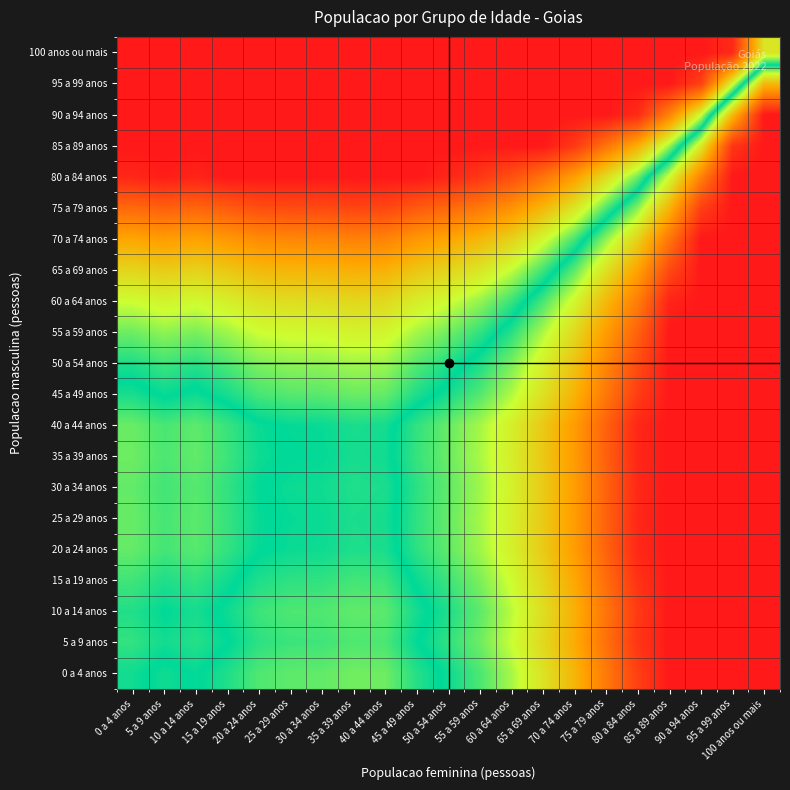

Reading right to left, list all the values displayed in this chart.

0 a 4 anos: 100 anos ou mais=1.0	95 a 99 anos=1.0	90 a 94 anos=1.0	85 a 89 anos=1.0	80 a 84 anos=0.9	75 a 79 anos=0.8	70 a 74 anos=0.7	65 a 69 anos=0.6	60 a 64 anos=0.6	55 a 59 anos=0.5	50 a 54 anos=0.5	45 a 49 anos=0.5	40 a 44 anos=0.4	35 a 39 anos=0.4	30 a 34 anos=0.5	25 a 29 anos=0.5	20 a 24 anos=0.5	15 a 19 anos=0.5	10 a 14 anos=0.5	5 a 9 anos=0.5	0 a 4 anos=0.5
5 a 9 anos: 100 anos ou mais=1.0	95 a 99 anos=1.0	90 a 94 anos=1.0	85 a 89 anos=1.0	80 a 84 anos=0.9	75 a 79 anos=0.8	70 a 74 anos=0.7	65 a 69 anos=0.7	60 a 64 anos=0.6	55 a 59 anos=0.6	50 a 54 anos=0.5	45 a 49 anos=0.5	40 a 44 anos=0.5	35 a 39 anos=0.5	30 a 34 anos=0.5	25 a 29 anos=0.5	20 a 24 anos=0.5	15 a 19 anos=0.5	10 a 14 anos=0.5	5 a 9 anos=0.5	0 a 4 anos=0.5
10 a 14 anos: 100 anos ou mais=1.0	95 a 99 anos=1.0	90 a 94 anos=1.0	85 a 89 anos=1.0	80 a 84 anos=0.9	75 a 79 anos=0.8	70 a 74 anos=0.7	65 a 69 anos=0.7	60 a 64 anos=0.6	55 a 59 anos=0.5	50 a 54 anos=0.5	45 a 49 anos=0.5	40 a 44 anos=0.5	35 a 39 anos=0.5	30 a 34 anos=0.5	25 a 29 anos=0.5	20 a 24 anos=0.5	15 a 19 anos=0.5	10 a 14 anos=0.5	5 a 9 anos=0.5	0 a 4 anos=0.5
15 a 19 anos: 100 anos ou mais=1.0	95 a 99 anos=1.0	90 a 94 anos=1.0	85 a 89 anos=1.0	80 a 84 anos=1.0	75 a 79 anos=0.9	70 a 74 anos=0.7	65 a 69 anos=0.7	60 a 64 anos=0.6	55 a 59 anos=0.6	50 a 54 anos=0.5	45 a 49 anos=0.5	40 a 44 anos=0.5	35 a 39 anos=0.5	30 a 34 anos=0.5	25 a 29 anos=0.5	20 a 24 anos=0.5	15 a 19 anos=0.5	10 a 14 anos=0.5	5 a 9 anos=0.5	0 a 4 anos=0.5
20 a 24 anos: 100 anos ou mais=1.0	95 a 99 anos=1.0	90 a 94 anos=1.0	85 a 89 anos=1.0	80 a 84 anos=1.0	75 a 79 anos=0.9	70 a 74 anos=0.8	65 a 69 anos=0.7	60 a 64 anos=0.6	55 a 59 anos=0.6	50 a 54 anos=0.5	45 a 49 anos=0.5	40 a 44 anos=0.5	35 a 39 anos=0.5	30 a 34 anos=0.5	25 a 29 anos=0.5	20 a 24 anos=0.5	15 a 19 anos=0.5	10 a 14 anos=0.5	5 a 9 anos=0.5	0 a 4 anos=0.5
25 a 29 anos: 100 anos ou mais=1.0	95 a 99 anos=1.0	90 a 94 anos=1.0	85 a 89 anos=1.0	80 a 84 anos=1.0	75 a 79 anos=0.9	70 a 74 anos=0.8	65 a 69 anos=0.7	60 a 64 anos=0.6	55 a 59 anos=0.6	50 a 54 anos=0.5	45 a 49 anos=0.5	40 a 44 anos=0.5	35 a 39 anos=0.5	30 a 34 anos=0.5	25 a 29 anos=0.5	20 a 24 anos=0.5	15 a 19 anos=0.5	10 a 14 anos=0.5	5 a 9 anos=0.5	0 a 4 anos=0.6
30 a 34 anos: 100 anos ou mais=1.0	95 a 99 anos=1.0	90 a 94 anos=1.0	85 a 89 anos=1.0	80 a 84 anos=1.0	75 a 79 anos=0.9	70 a 74 anos=0.8	65 a 69 anos=0.7	60 a 64 anos=0.6	55 a 59 anos=0.6	50 a 54 anos=0.5	45 a 49 anos=0.5	40 a 44 anos=0.5	35 a 39 anos=0.5	30 a 34 anos=0.5	25 a 29 anos=0.5	20 a 24 anos=0.5	15 a 19 anos=0.5	10 a 14 anos=0.5	5 a 9 anos=0.5	0 a 4 anos=0.5
35 a 39 anos: 100 anos ou mais=1.0	95 a 99 anos=1.0	90 a 94 anos=1.0	85 a 89 anos=1.0	80 a 84 anos=1.0	75 a 79 anos=0.9	70 a 74 anos=0.8	65 a 69 anos=0.7	60 a 64 anos=0.6	55 a 59 anos=0.6	50 a 54 anos=0.6	45 a 49 anos=0.5	40 a 44 anos=0.5	35 a 39 anos=0.5	30 a 34 anos=0.5	25 a 29 anos=0.5	20 a 24 anos=0.5	15 a 19 anos=0.5	10 a 14 anos=0.5	5 a 9 anos=0.5	0 a 4 anos=0.6
40 a 44 anos: 100 anos ou mais=1.0	95 a 99 anos=1.0	90 a 94 anos=1.0	85 a 89 anos=1.0	80 a 84 anos=1.0	75 a 79 anos=0.9	70 a 74 anos=0.8	65 a 69 anos=0.7	60 a 64 anos=0.6	55 a 59 anos=0.6	50 a 54 anos=0.6	45 a 49 anos=0.5	40 a 44 anos=0.5	35 a 39 anos=0.5	30 a 34 anos=0.5	25 a 29 anos=0.5	20 a 24 anos=0.5	15 a 19 anos=0.5	10 a 14 anos=0.5	5 a 9 anos=0.5	0 a 4 anos=0.6
45 a 49 anos: 100 anos ou mais=1.0	95 a 99 anos=1.0	90 a 94 anos=1.0	85 a 89 anos=1.0	80 a 84 anos=0.9	75 a 79 anos=0.8	70 a 74 anos=0.7	65 a 69 anos=0.6	60 a 64 anos=0.6	55 a 59 anos=0.5	50 a 54 anos=0.5	45 a 49 anos=0.5	40 a 44 anos=0.5	35 a 39 anos=0.4	30 a 34 anos=0.5	25 a 29 anos=0.5	20 a 24 anos=0.5	15 a 19 anos=0.5	10 a 14 anos=0.5	5 a 9 anos=0.5	0 a 4 anos=0.5
50 a 54 anos: 100 anos ou mais=1.0	95 a 99 anos=1.0	90 a 94 anos=1.0	85 a 89 anos=1.0	80 a 84 anos=0.9	75 a 79 anos=0.8	70 a 74 anos=0.7	65 a 69 anos=0.6	60 a 64 anos=0.6	55 a 59 anos=0.5	50 a 54 anos=0.5	45 a 49 anos=0.5	40 a 44 anos=0.4	35 a 39 anos=0.4	30 a 34 anos=0.4	25 a 29 anos=0.4	20 a 24 anos=0.4	15 a 19 anos=0.5	10 a 14 anos=0.5	5 a 9 anos=0.5	0 a 4 anos=0.5
55 a 59 anos: 100 anos ou mais=1.0	95 a 99 anos=1.0	90 a 94 anos=1.0	85 a 89 anos=1.0	80 a 84 anos=0.9	75 a 79 anos=0.8	70 a 74 anos=0.7	65 a 69 anos=0.6	60 a 64 anos=0.5	55 a 59 anos=0.5	50 a 54 anos=0.4	45 a 49 anos=0.4	40 a 44 anos=0.4	35 a 39 anos=0.4	30 a 34 anos=0.4	25 a 29 anos=0.4	20 a 24 anos=0.4	15 a 19 anos=0.4	10 a 14 anos=0.4	5 a 9 anos=0.4	0 a 4 anos=0.4
60 a 64 anos: 100 anos ou mais=1.0	95 a 99 anos=1.0	90 a 94 anos=1.0	85 a 89 anos=1.0	80 a 84 anos=0.8	75 a 79 anos=0.7	70 a 74 anos=0.6	65 a 69 anos=0.5	60 a 64 anos=0.5	55 a 59 anos=0.4	50 a 54 anos=0.4	45 a 49 anos=0.4	40 a 44 anos=0.3	35 a 39 anos=0.3	30 a 34 anos=0.3	25 a 29 anos=0.3	20 a 24 anos=0.4	15 a 19 anos=0.4	10 a 14 anos=0.4	5 a 9 anos=0.4	0 a 4 anos=0.4
65 a 69 anos: 100 anos ou mais=1.0	95 a 99 anos=1.0	90 a 94 anos=1.0	85 a 89 anos=0.9	80 a 84 anos=0.8	75 a 79 anos=0.6	70 a 74 anos=0.5	65 a 69 anos=0.5	60 a 64 anos=0.4	55 a 59 anos=0.4	50 a 54 anos=0.3	45 a 49 anos=0.3	40 a 44 anos=0.3	35 a 39 anos=0.3	30 a 34 anos=0.3	25 a 29 anos=0.3	20 a 24 anos=0.3	15 a 19 anos=0.3	10 a 14 anos=0.3	5 a 9 anos=0.3	0 a 4 anos=0.3
70 a 74 anos: 100 anos ou mais=1.0	95 a 99 anos=1.0	90 a 94 anos=1.0	85 a 89 anos=0.8	80 a 84 anos=0.7	75 a 79 anos=0.6	70 a 74 anos=0.5	65 a 69 anos=0.4	60 a 64 anos=0.3	55 a 59 anos=0.3	50 a 54 anos=0.2	45 a 49 anos=0.2	40 a 44 anos=0.2	35 a 39 anos=0.2	30 a 34 anos=0.2	25 a 29 anos=0.2	20 a 24 anos=0.2	15 a 19 anos=0.2	10 a 14 anos=0.2	5 a 9 anos=0.2	0 a 4 anos=0.3
75 a 79 anos: 100 anos ou mais=1.0	95 a 99 anos=1.0	90 a 94 anos=0.9	85 a 89 anos=0.7	80 a 84 anos=0.6	75 a 79 anos=0.5	70 a 74 anos=0.4	65 a 69 anos=0.3	60 a 64 anos=0.2	55 a 59 anos=0.2	50 a 54 anos=0.1	45 a 49 anos=0.1	40 a 44 anos=0.1	35 a 39 anos=0.1	30 a 34 anos=0.1	25 a 29 anos=0.1	20 a 24 anos=0.1	15 a 19 anos=0.1	10 a 14 anos=0.1	5 a 9 anos=0.1	0 a 4 anos=0.1
80 a 84 anos: 100 anos ou mais=1.0	95 a 99 anos=1.0	90 a 94 anos=0.8	85 a 89 anos=0.6	80 a 84 anos=0.4	75 a 79 anos=0.3	70 a 74 anos=0.2	65 a 69 anos=0.2	60 a 64 anos=0.1	55 a 59 anos=0.1	50 a 54 anos=0.0	45 a 49 anos=0.0	40 a 44 anos=0.0	35 a 39 anos=0.0	30 a 34 anos=0.0	25 a 29 anos=0.0	20 a 24 anos=0.0	15 a 19 anos=0.0	10 a 14 anos=0.0	5 a 9 anos=0.0	0 a 4 anos=0.0
85 a 89 anos: 100 anos ou mais=1.0	95 a 99 anos=0.9	90 a 94 anos=0.6	85 a 89 anos=0.4	80 a 84 anos=0.3	75 a 79 anos=0.2	70 a 74 anos=0.1	65 a 69 anos=0.0	60 a 64 anos=0.0	55 a 59 anos=0.0	50 a 54 anos=0.0	45 a 49 anos=0.0	40 a 44 anos=0.0	35 a 39 anos=0.0	30 a 34 anos=0.0	25 a 29 anos=0.0	20 a 24 anos=0.0	15 a 19 anos=0.0	10 a 14 anos=0.0	5 a 9 anos=0.0	0 a 4 anos=0.0
90 a 94 anos: 100 anos ou mais=1.0	95 a 99 anos=0.7	90 a 94 anos=0.4	85 a 89 anos=0.2	80 a 84 anos=0.0	75 a 79 anos=0.0	70 a 74 anos=0.0	65 a 69 anos=0.0	60 a 64 anos=0.0	55 a 59 anos=0.0	50 a 54 anos=0.0	45 a 49 anos=0.0	40 a 44 anos=0.0	35 a 39 anos=0.0	30 a 34 anos=0.0	25 a 29 anos=0.0	20 a 24 anos=0.0	15 a 19 anos=0.0	10 a 14 anos=0.0	5 a 9 anos=0.0	0 a 4 anos=0.0
95 a 99 anos: 100 anos ou mais=0.7	95 a 99 anos=0.4	90 a 94 anos=0.1	85 a 89 anos=0.0	80 a 84 anos=0.0	75 a 79 anos=0.0	70 a 74 anos=0.0	65 a 69 anos=0.0	60 a 64 anos=0.0	55 a 59 anos=0.0	50 a 54 anos=0.0	45 a 49 anos=0.0	40 a 44 anos=0.0	35 a 39 anos=0.0	30 a 34 anos=0.0	25 a 29 anos=0.0	20 a 24 anos=0.0	15 a 19 anos=0.0	10 a 14 anos=0.0	5 a 9 anos=0.0	0 a 4 anos=0.0
100 anos ou mais: 100 anos ou mais=0.4	95 a 99 anos=0.0	90 a 94 anos=0.0	85 a 89 anos=0.0	80 a 84 anos=0.0	75 a 79 anos=0.0	70 a 74 anos=0.0	65 a 69 anos=0.0	60 a 64 anos=0.0	55 a 59 anos=0.0	50 a 54 anos=0.0	45 a 49 anos=0.0	40 a 44 anos=0.0	35 a 39 anos=0.0	30 a 34 anos=0.0	25 a 29 anos=0.0	20 a 24 anos=0.0	15 a 19 anos=0.0	10 a 14 anos=0.0	5 a 9 anos=0.0	0 a 4 anos=0.0